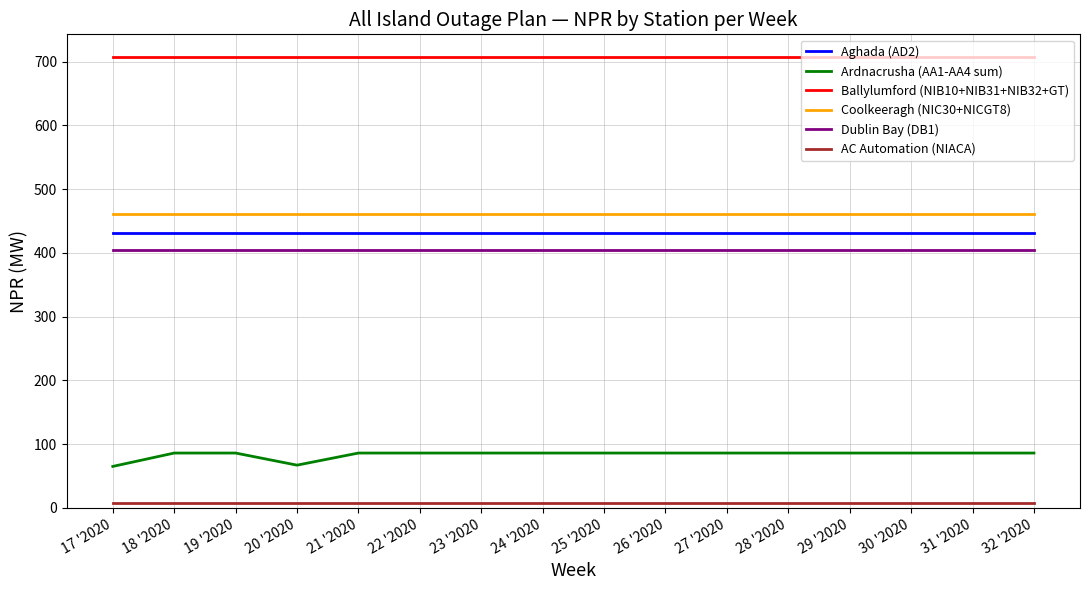

How many lines are shown in the chart?

6